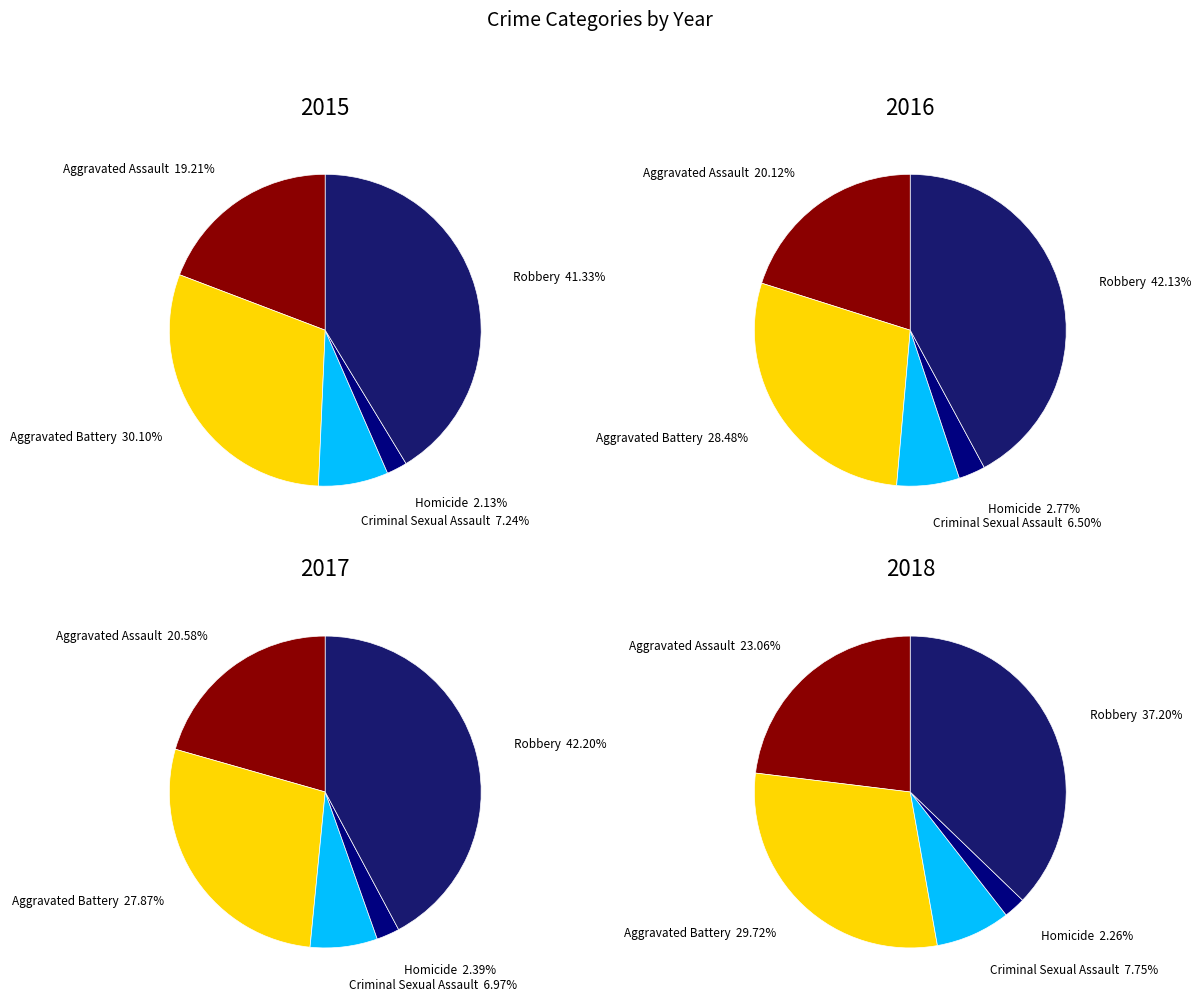

What is the total percentage of Robbery and Homicide?

43.5%